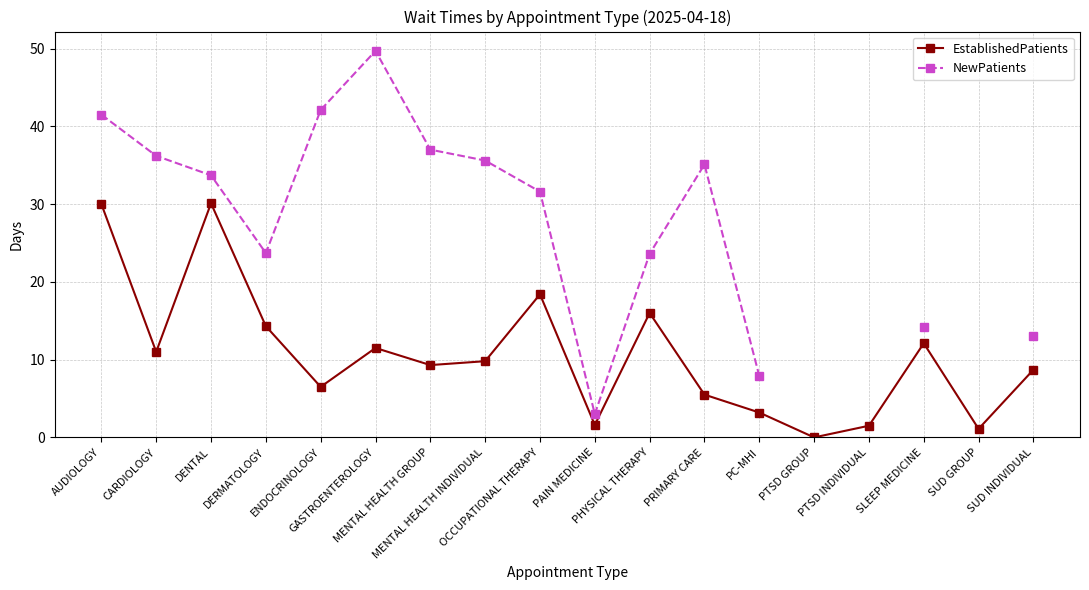

What is the maximum value for NewPatients?

49.7